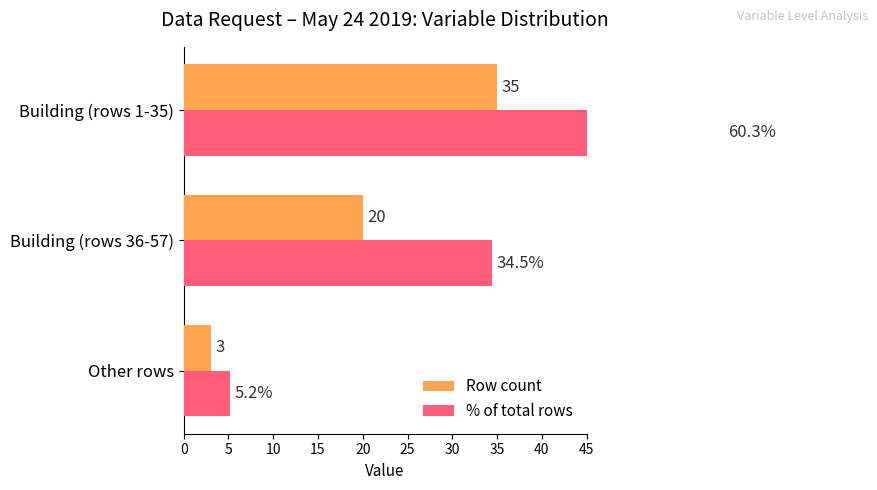

How many values in the % of total rows series are below 34?

1